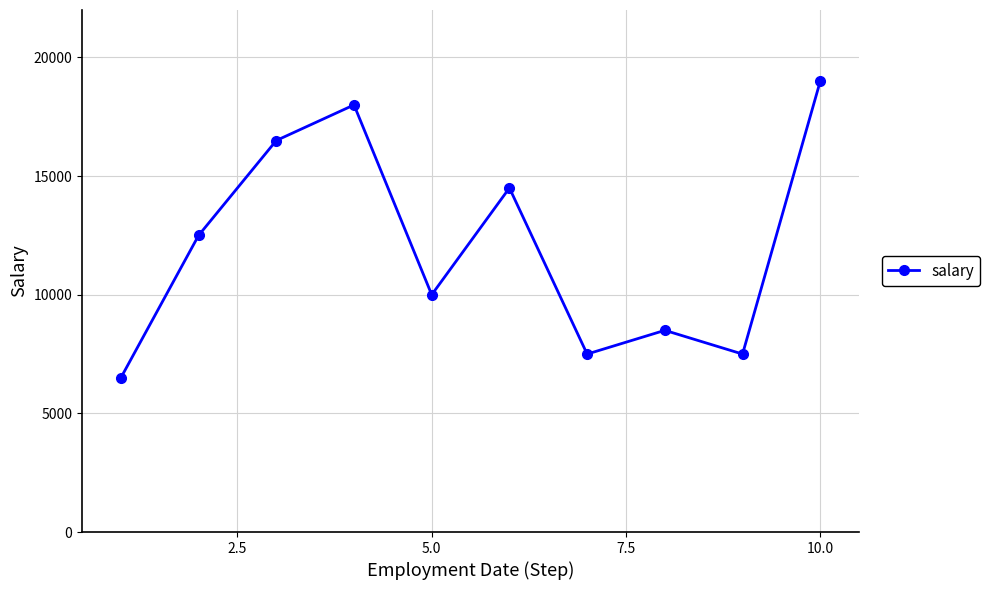

What is the sum of all values?

120500